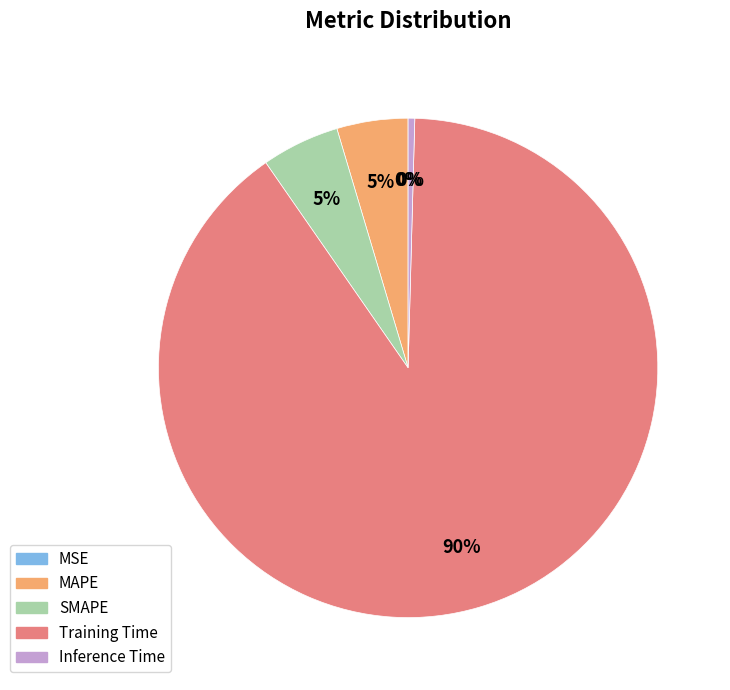

Does Training Time represent more than half of the total?

Yes